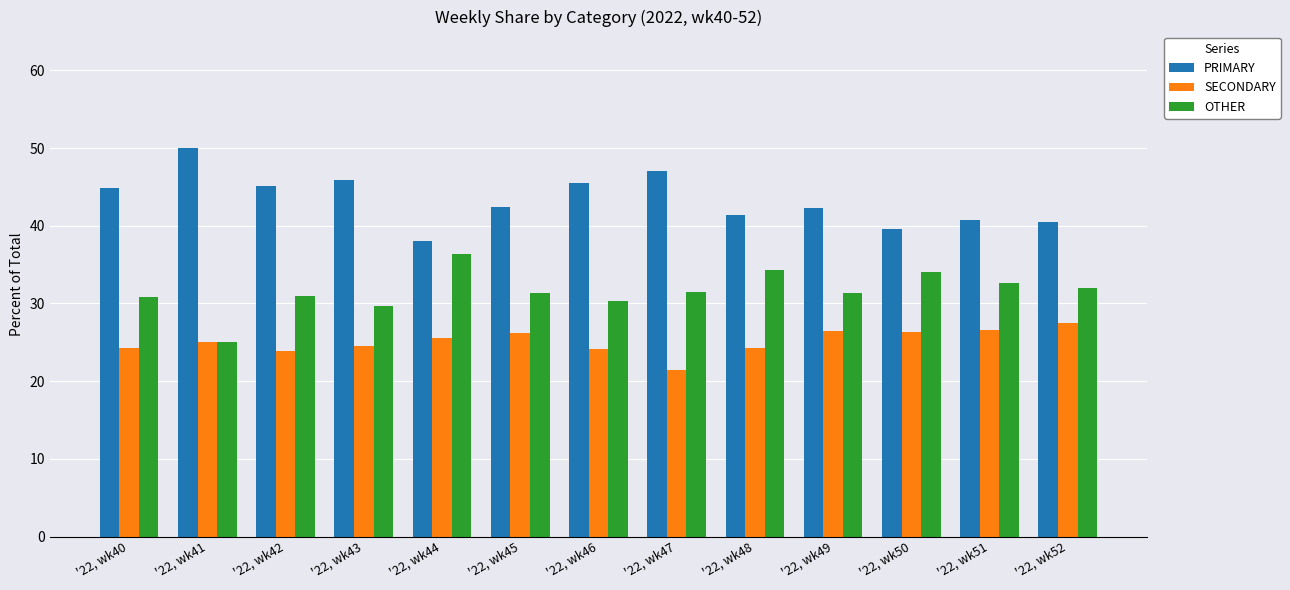

How many groups of bars are there?

13